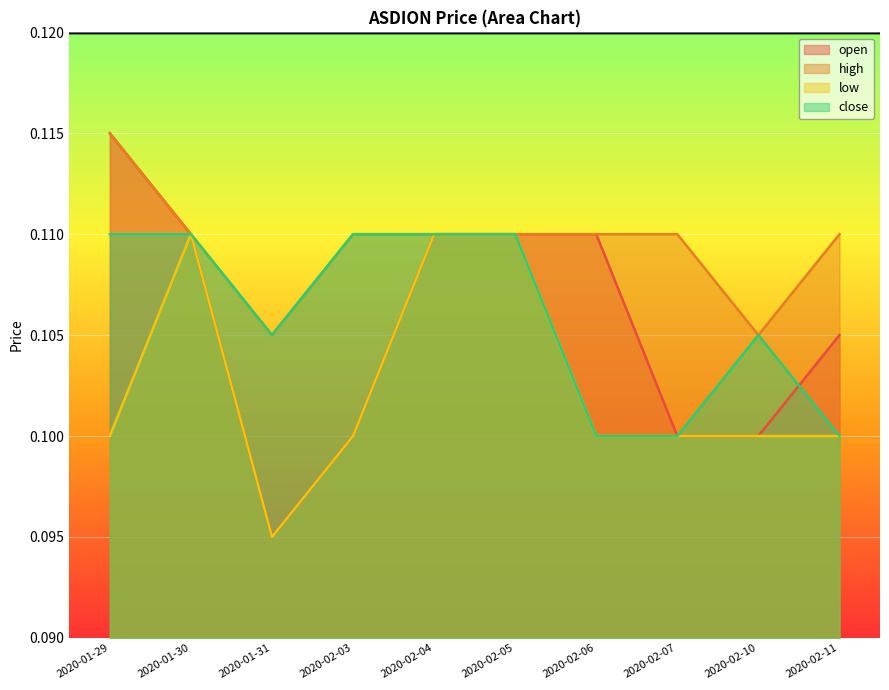

True or false: close has a value of 0.0 at 2020-02-05.

False